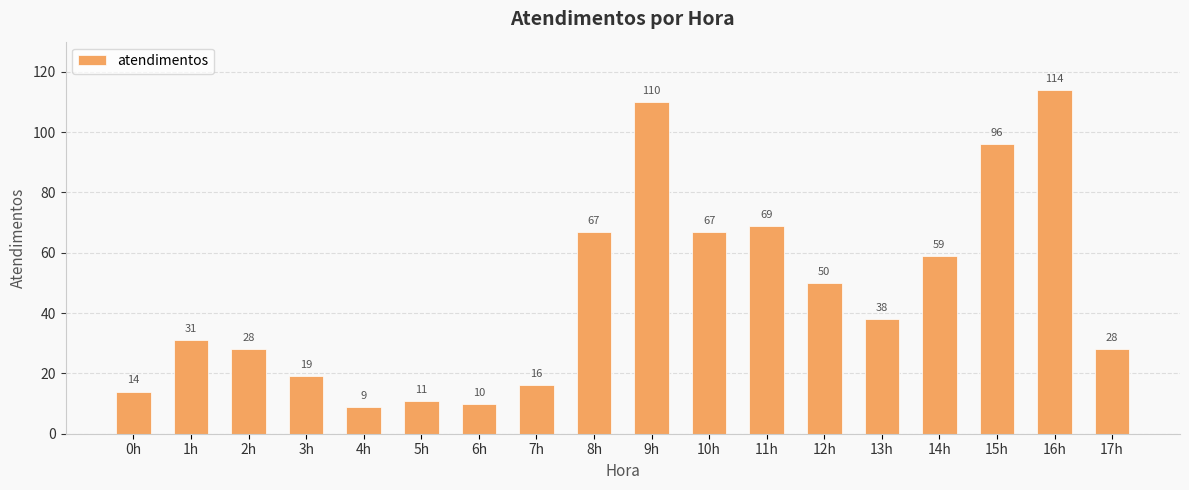

What is the label of the 12th bar from the left?

11h